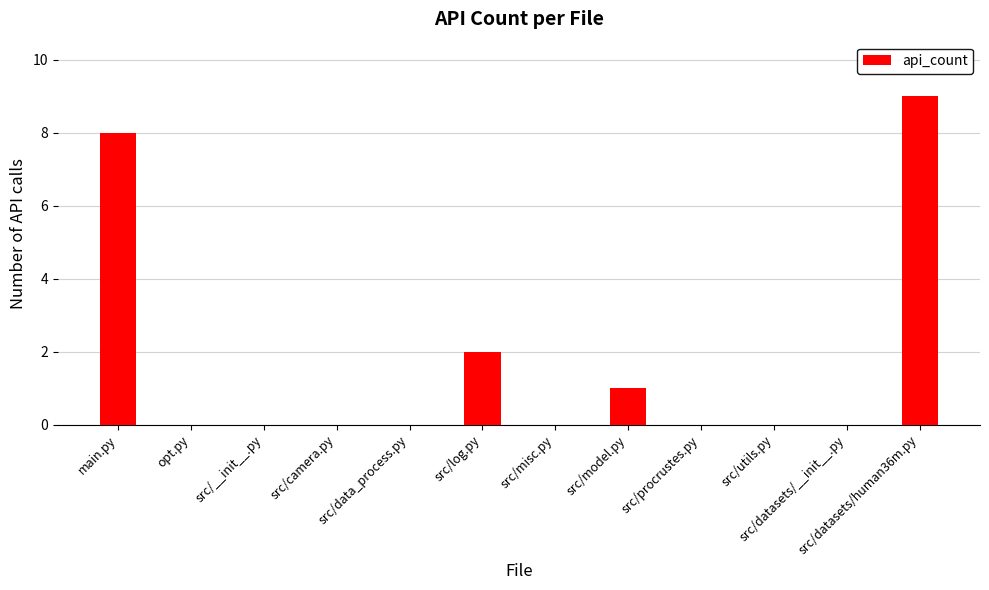

Reading right to left, what are all the values shown in this chart?

9	0	0	0	1	0	2	0	0	0	0	8